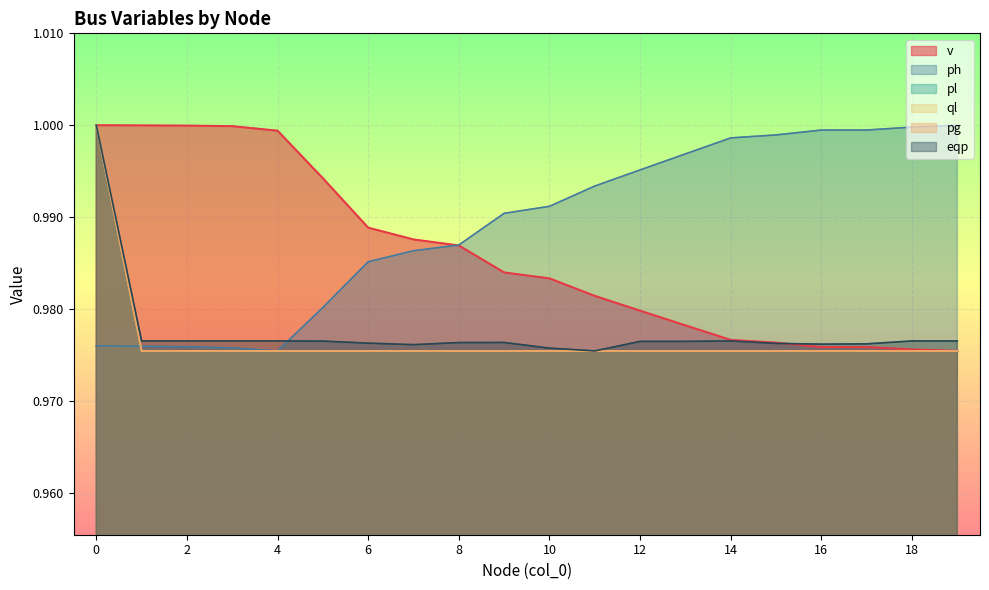

Reading right to left, list all the values displayed in this chart.

v: 1.0	1.0	1.0	1.0	1.0	1.0	1.0	1.0	1.0	1.0	1.0	1.0	1.0	1.0	1.0	1.0	1.0	1.0	1.0	1.0
pl: 1.0	1.0	1.0	1.0	1.0	1.0	1.0	1.0	1.0	1.0	1.0	1.0	1.0	1.0	1.0	1.0	1.0	1.0	1.0	1.0
ql: 1.0	1.0	1.0	1.0	1.0	1.0	1.0	1.0	1.0	1.0	1.0	1.0	1.0	1.0	1.0	1.0	1.0	1.0	1.0	1.0
pg: 1.0	1.0	1.0	1.0	1.0	1.0	1.0	1.0	1.0	1.0	1.0	1.0	1.0	1.0	1.0	1.0	1.0	1.0	1.0	1.0
eqp: 1.0	1.0	1.0	1.0	1.0	1.0	1.0	1.0	1.0	1.0	1.0	1.0	1.0	1.0	1.0	1.0	1.0	1.0	1.0	1.0
ph: 1.0	1.0	1.0	1.0	1.0	1.0	1.0	1.0	1.0	1.0	1.0	1.0	1.0	1.0	1.0	1.0	1.0	1.0	1.0	1.0